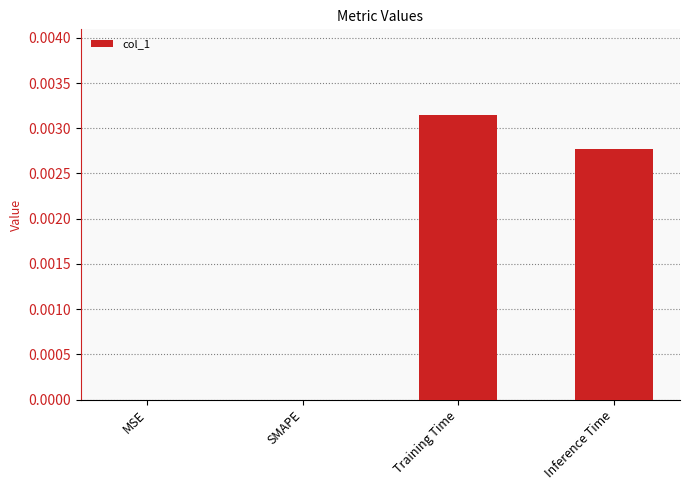

Which has a higher value, SMAPE or Training Time?

Training Time